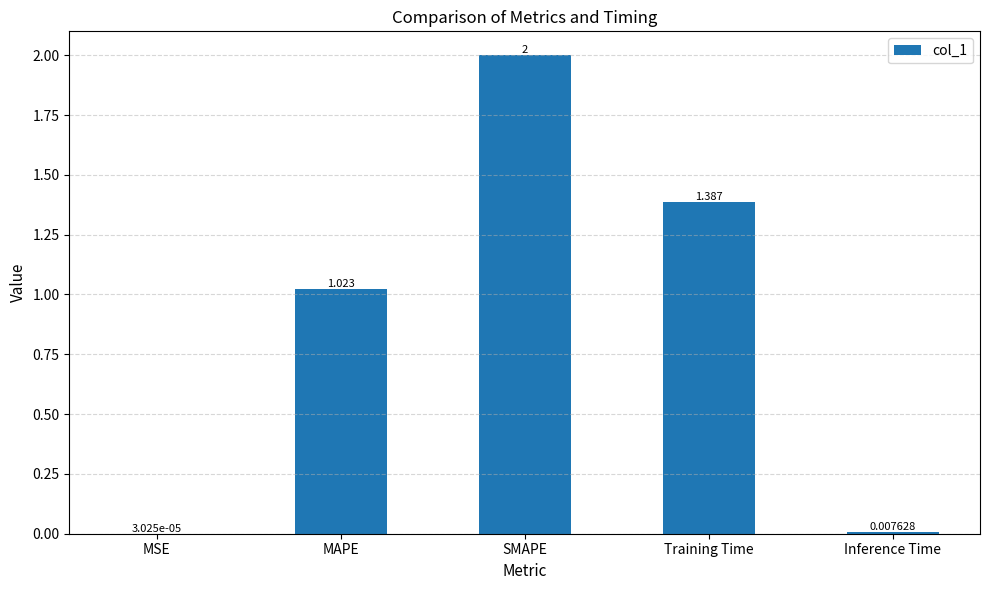

Where does the data first go above 1?

MAPE